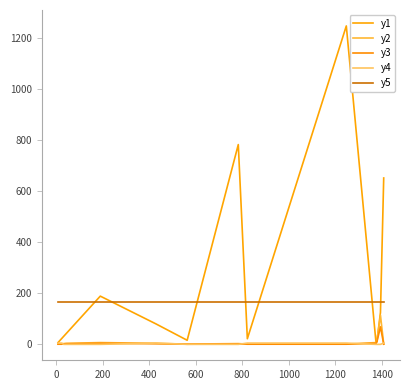

Which category has the lowest value across all series?

200